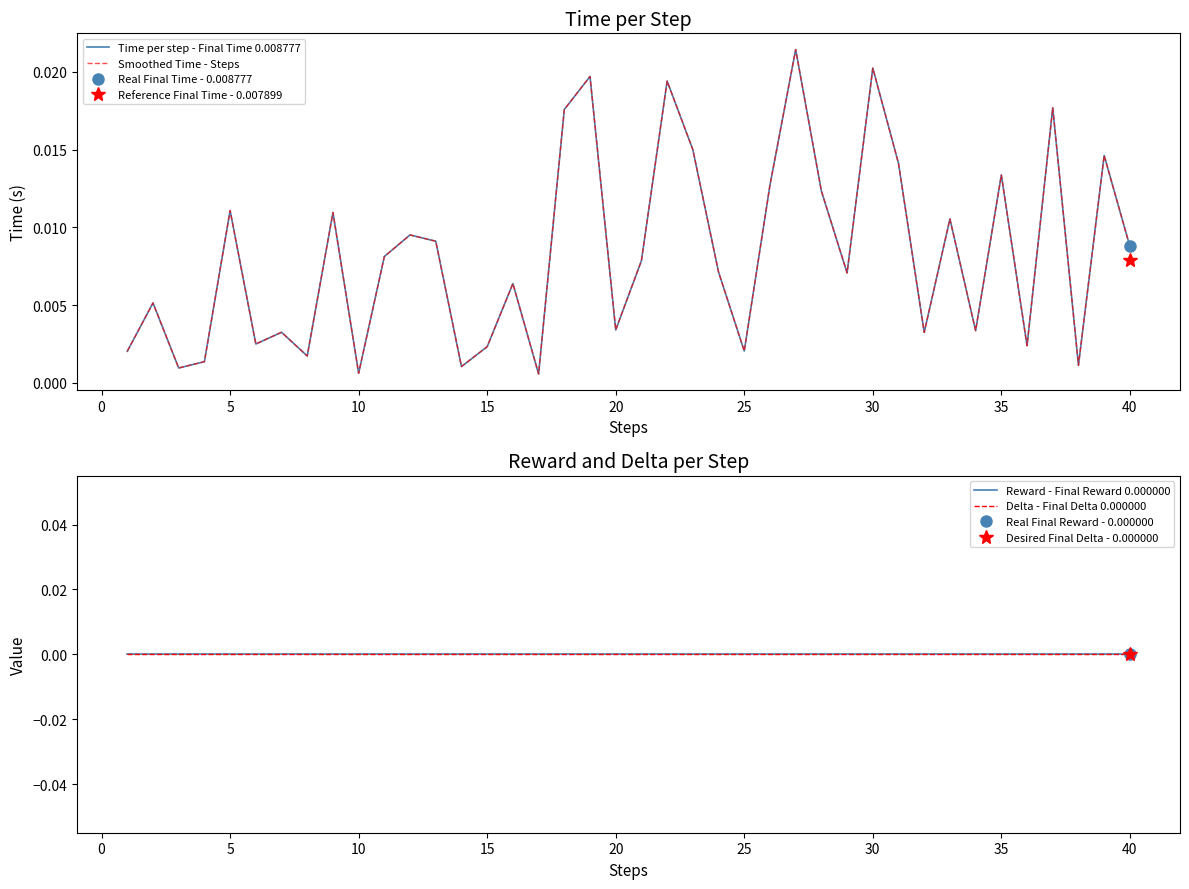

Does the chart display data point markers on the line(s)?

No